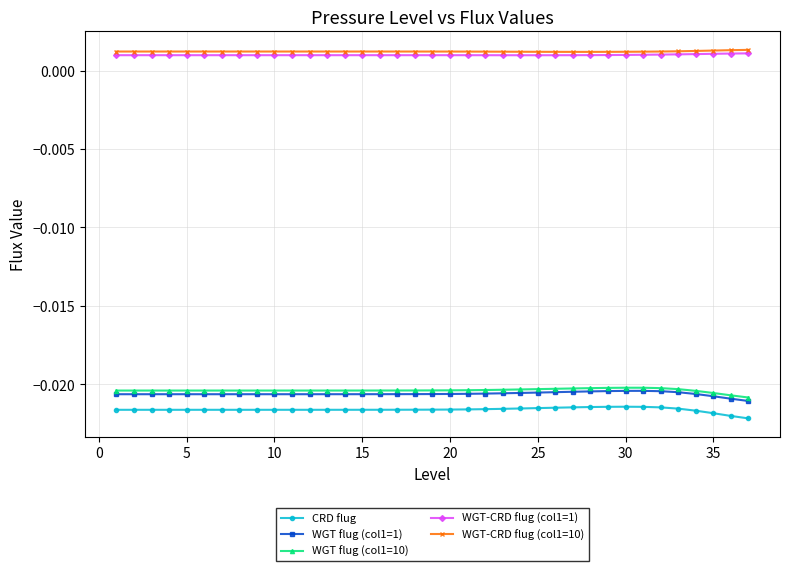

Which series has the widest spread of values?

CRD flug